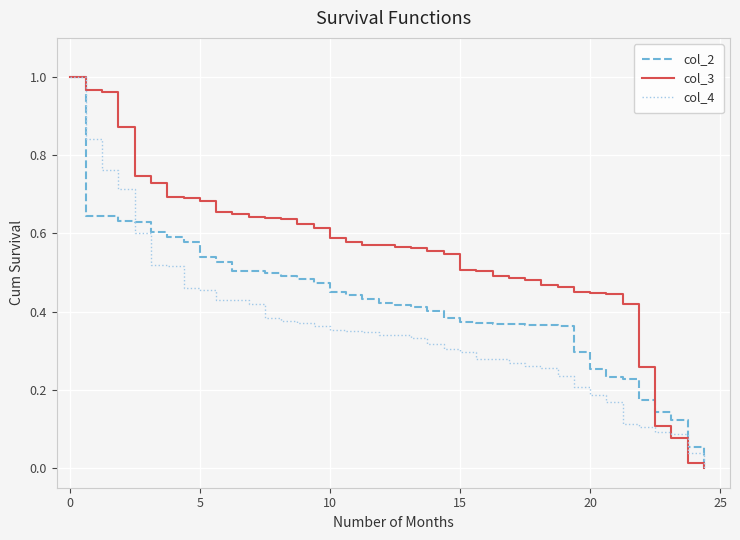

Rank the series by their average value, from highest to lowest.

col_3, col_2, col_4